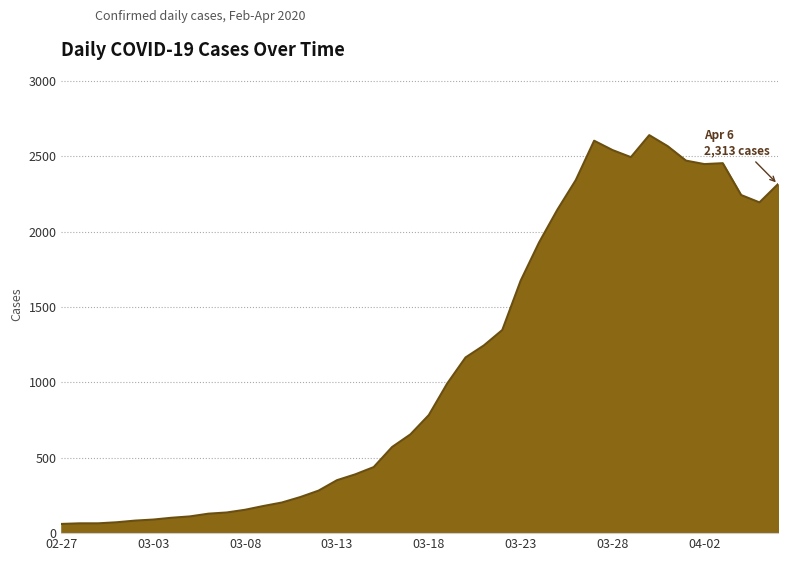

What is the minimum value shown in the chart?

61